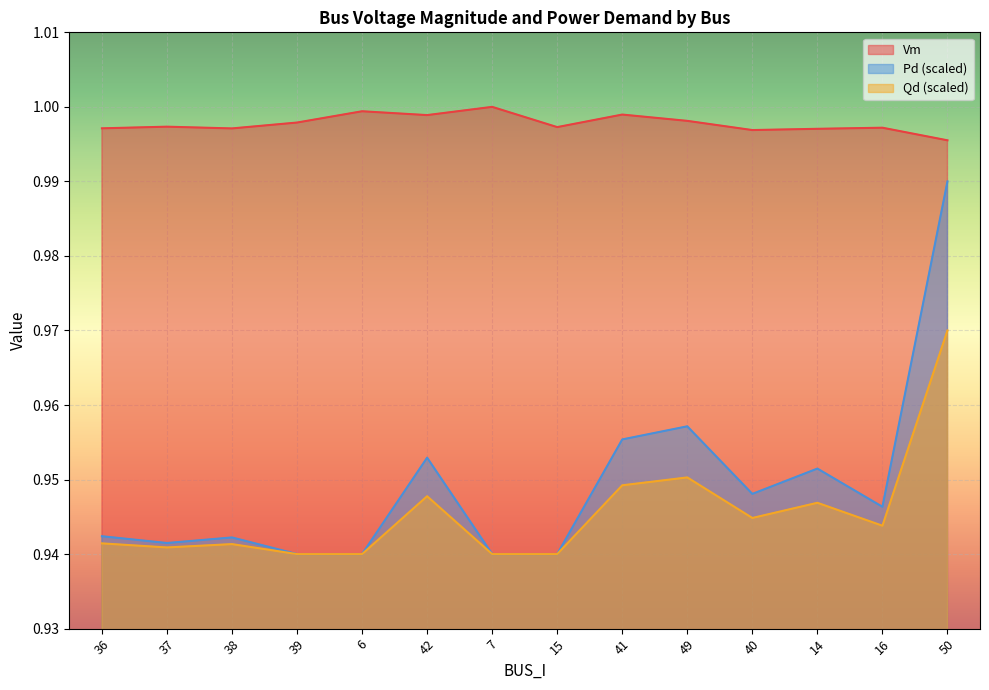

At which label does Vm reach its minimum?

50